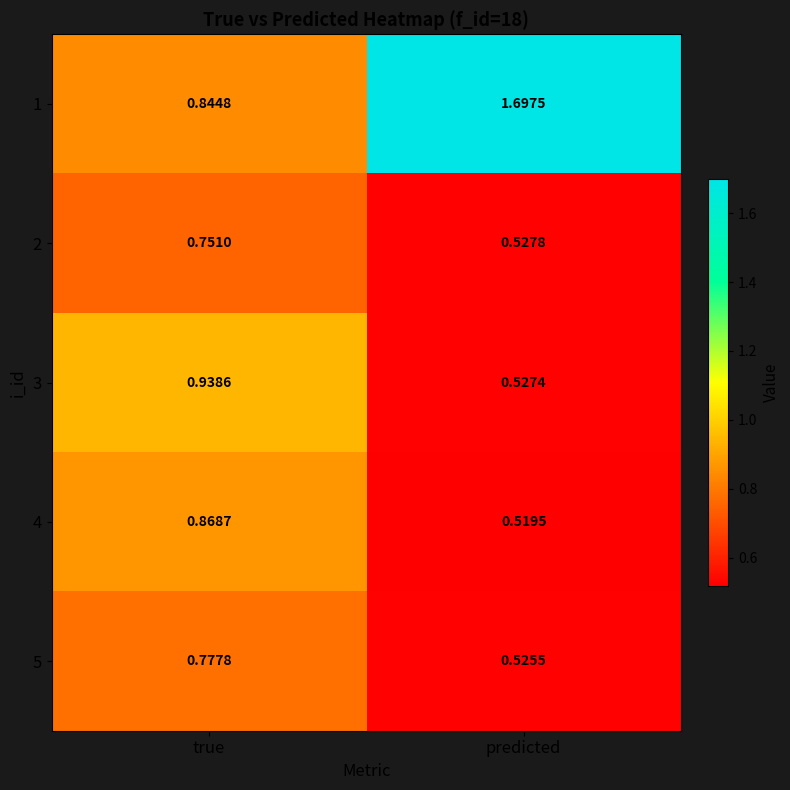

Which label corresponds to the smallest value in the chart?

predicted